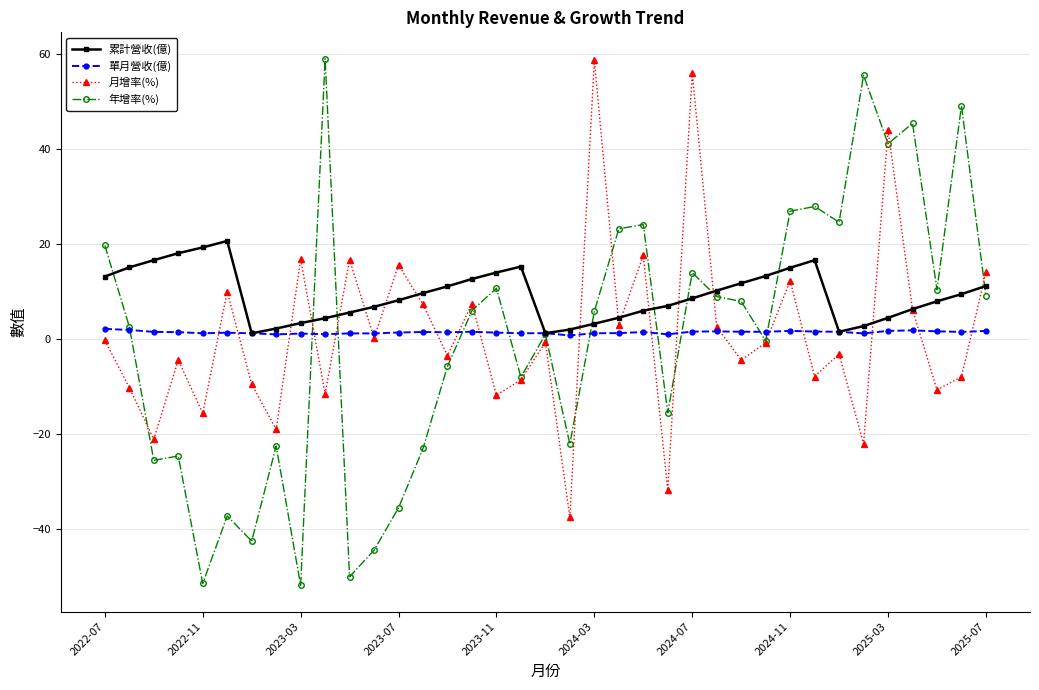

Which series has the widest spread of values?

年增率(%)